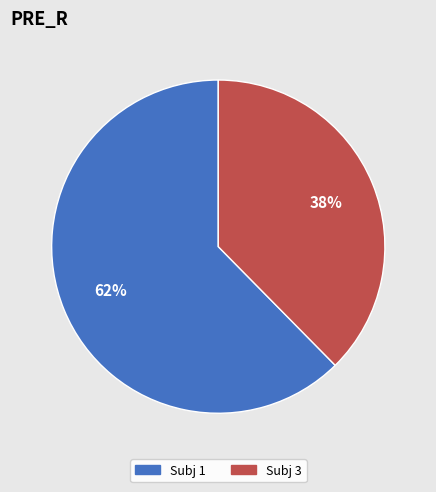

Does any single category account for the majority?

Yes